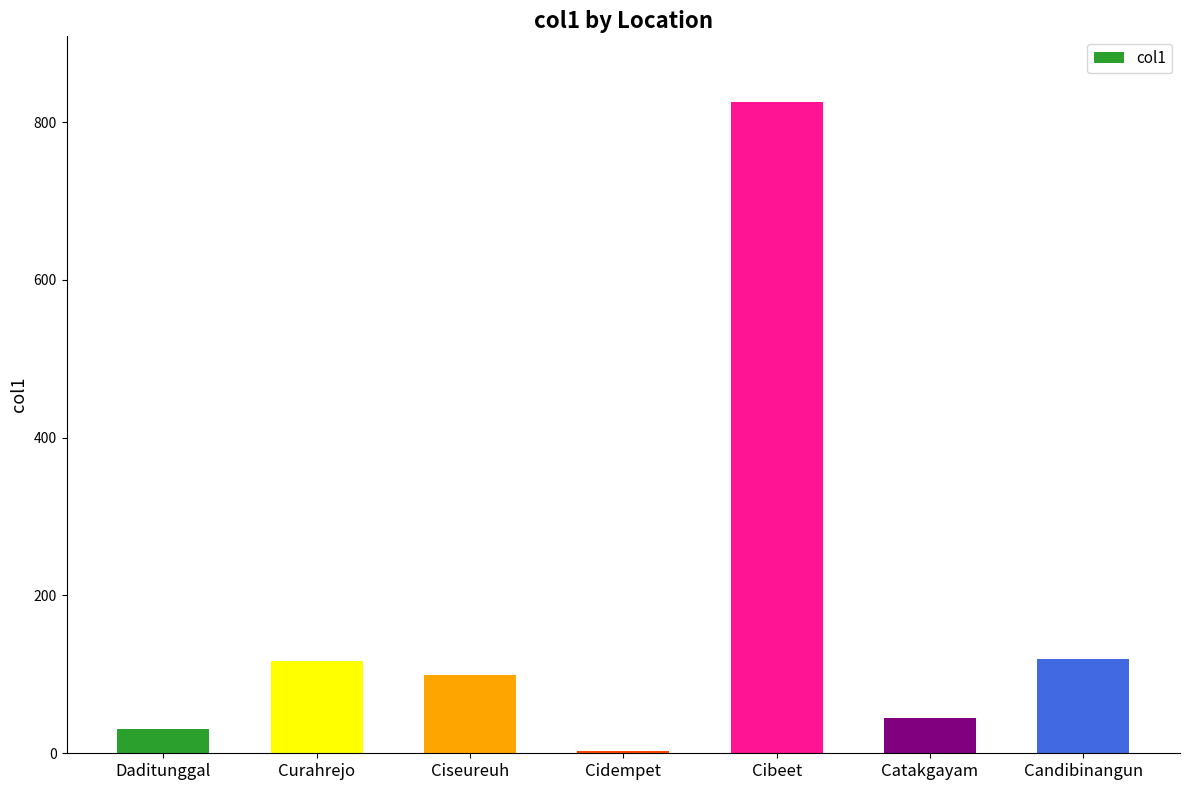

What is the minimum value shown in the chart?

3